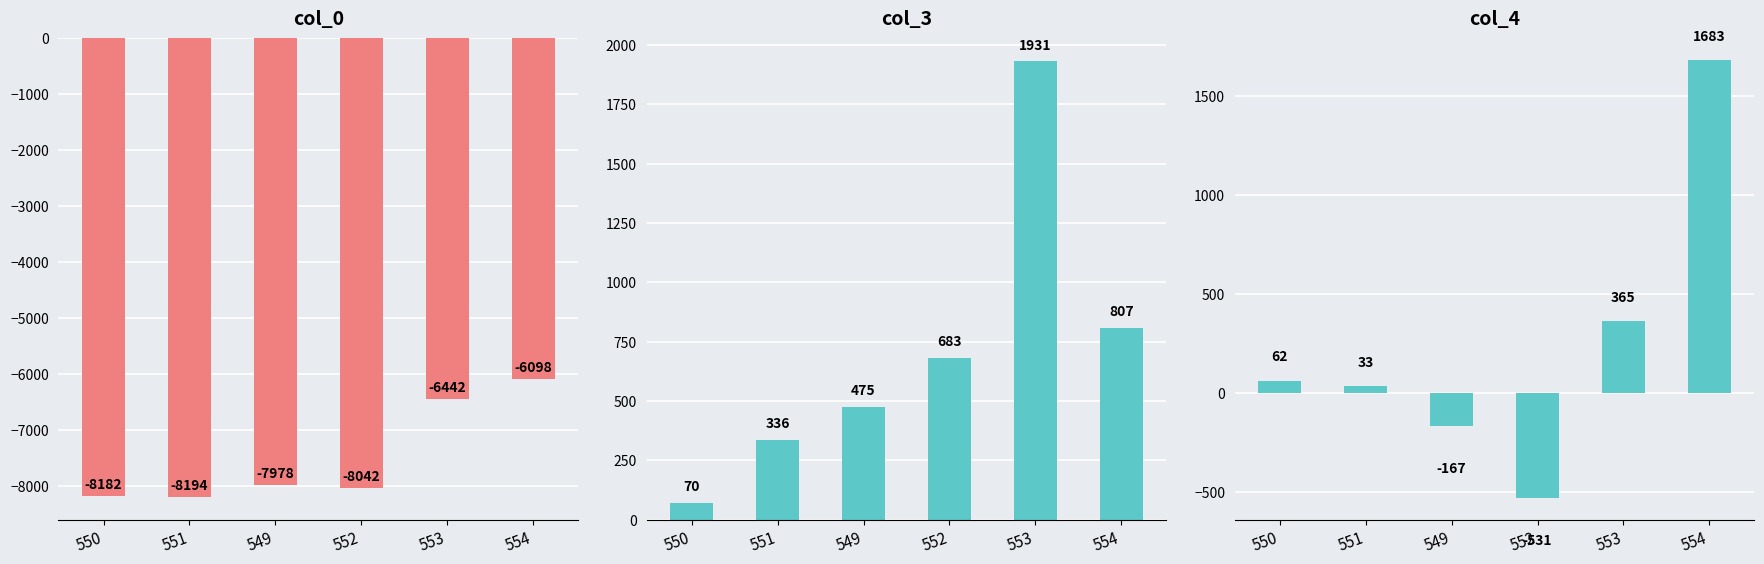

What is the sum of the col_3 values at 552 and 551?

1019